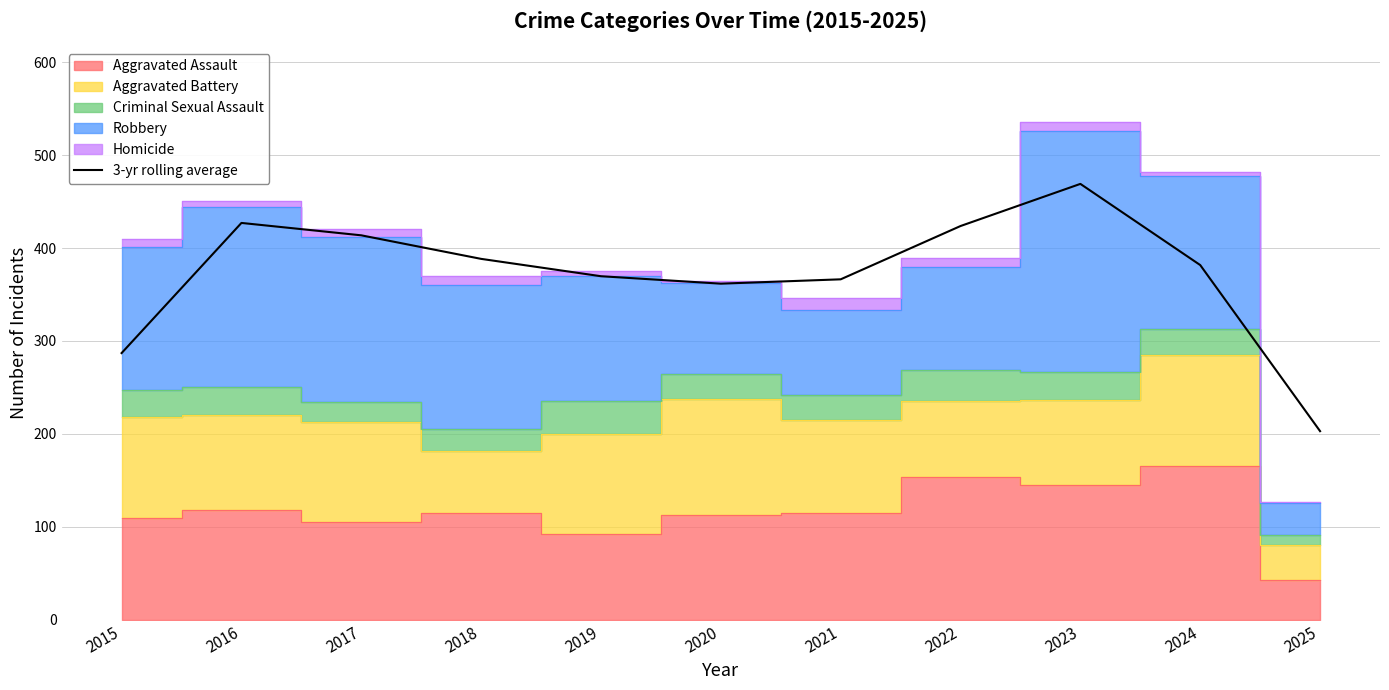

How many points are lower than both their immediate neighbors (excluding endpoints)?

1